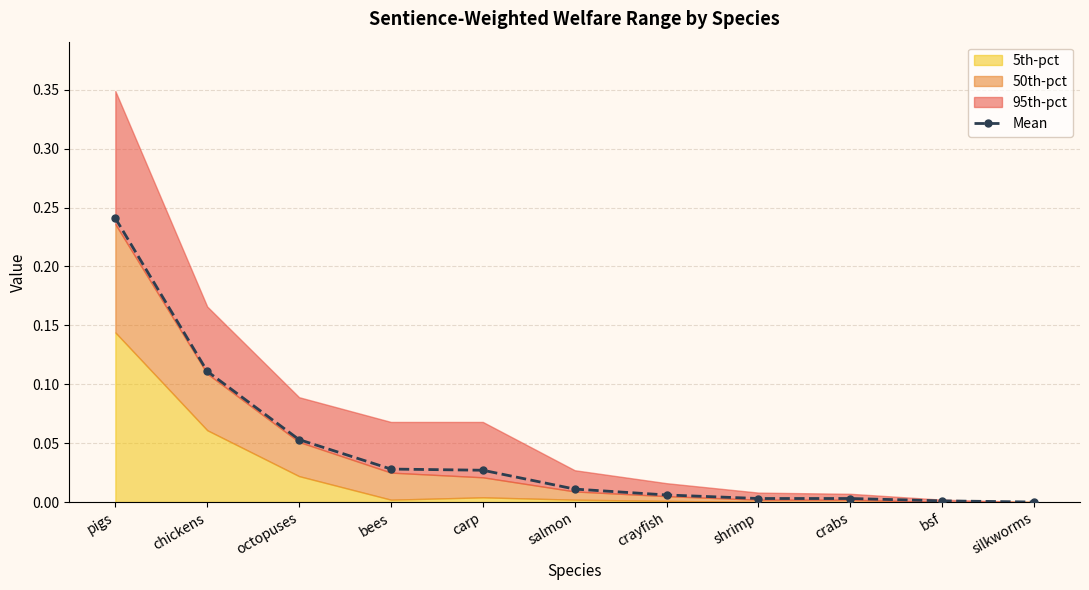

Rank the categories by value from lowest to highest.

silkworms, bsf, shrimp, crabs, crayfish, salmon, carp, bees, octopuses, chickens, pigs